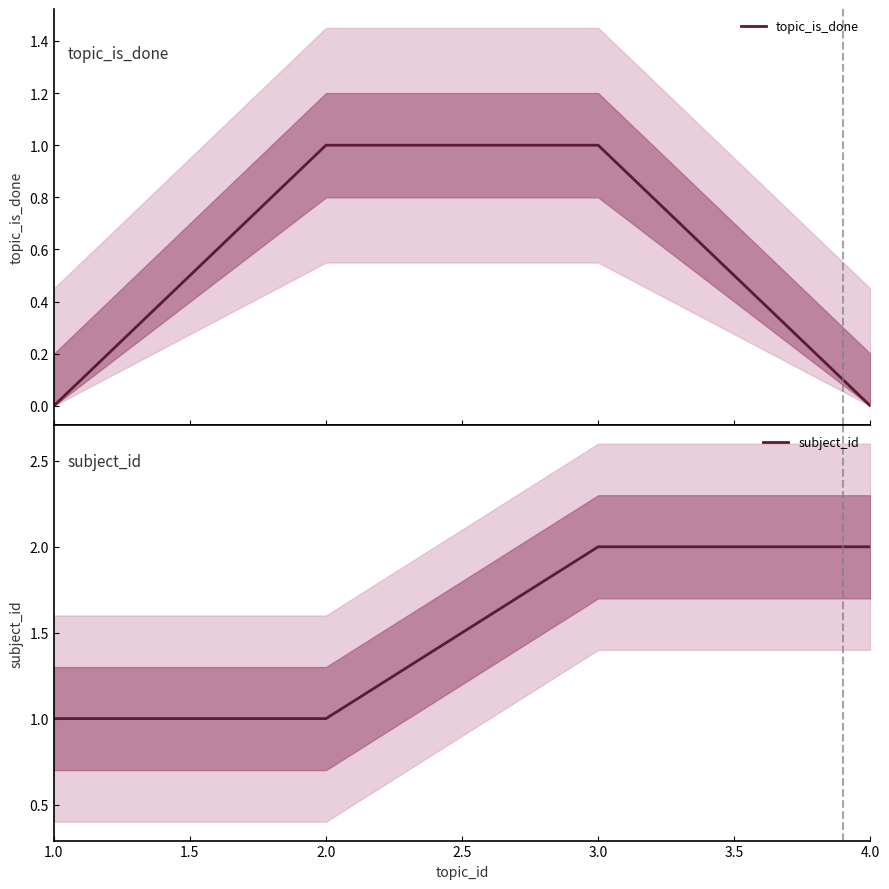

The value of subject_id at 3.0 is 2. True or false?

True